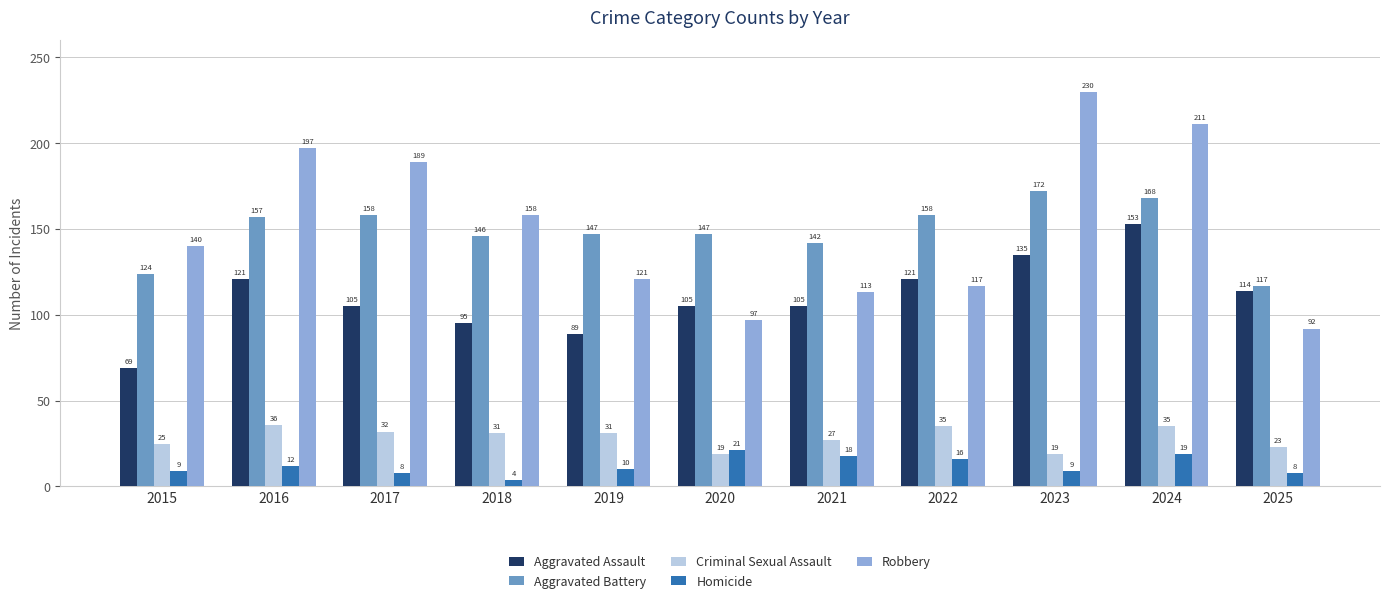

What are all the series names shown in the legend?

Aggravated Assault, Aggravated Battery, Criminal Sexual Assault, Homicide, Robbery